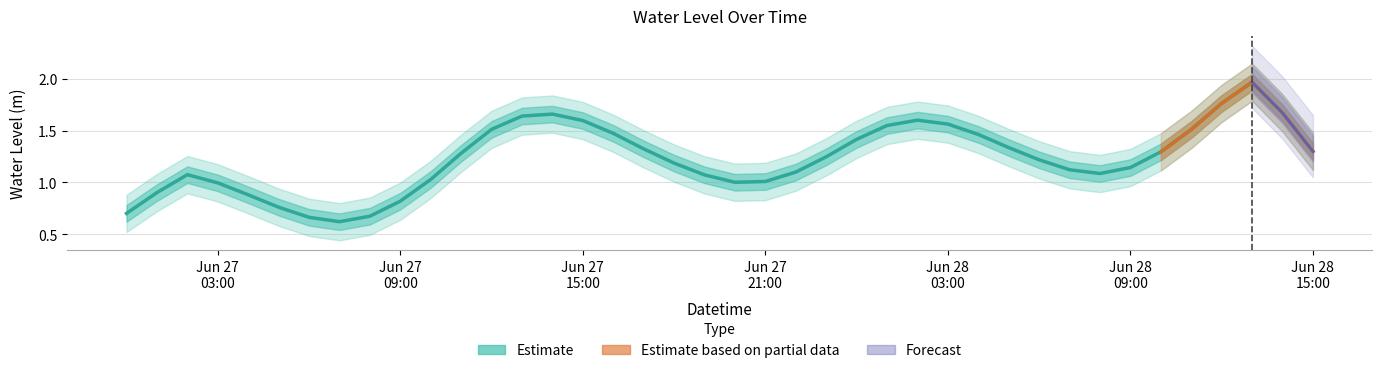

What position from the right is 2025-06-28 14:00:00?

2